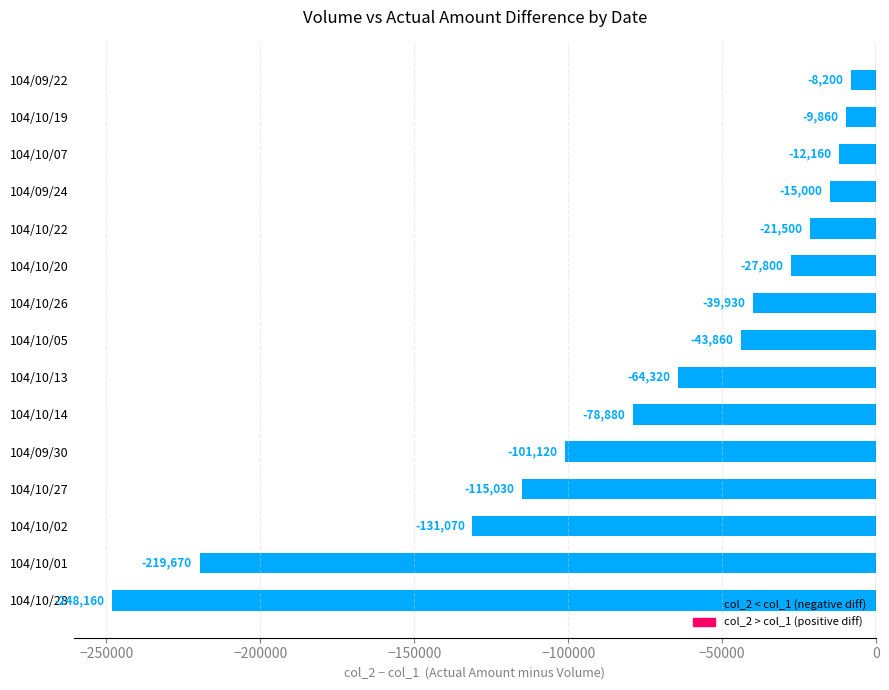

List the labels in order of value, smallest first.

104/10/28, 104/10/01, 104/10/02, 104/10/27, 104/09/30, 104/10/14, 104/10/13, 104/10/05, 104/10/26, 104/10/20, 104/10/22, 104/09/24, 104/10/07, 104/10/19, 104/09/22